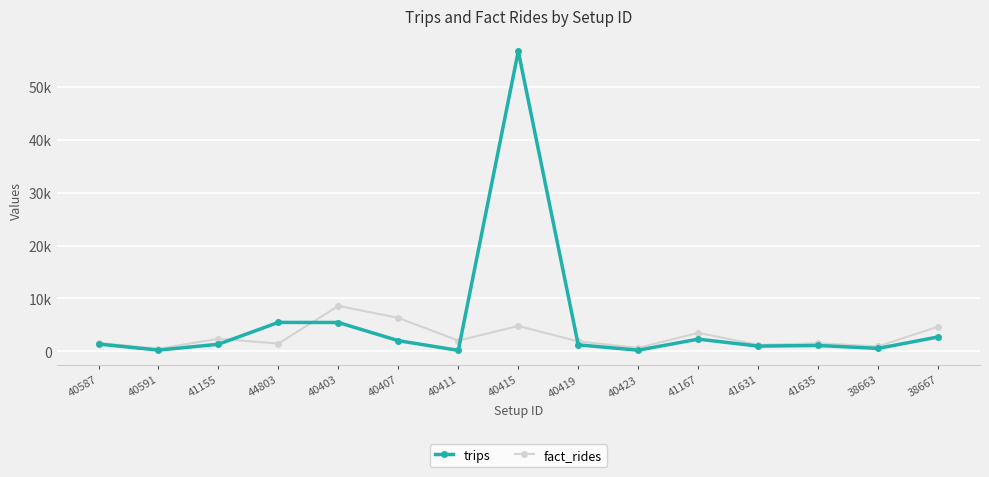

Is the value of trips at 38663 greater than the value of fact_rides at 40419?

No